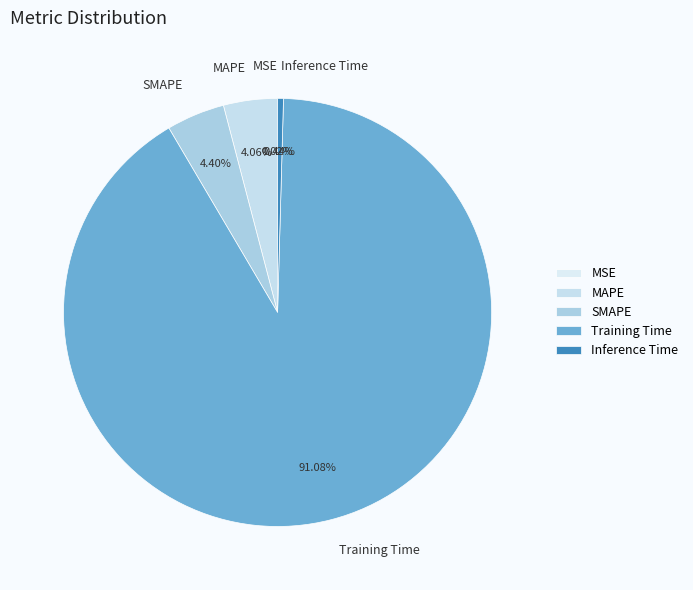

Which category accounts for the majority?

Training Time